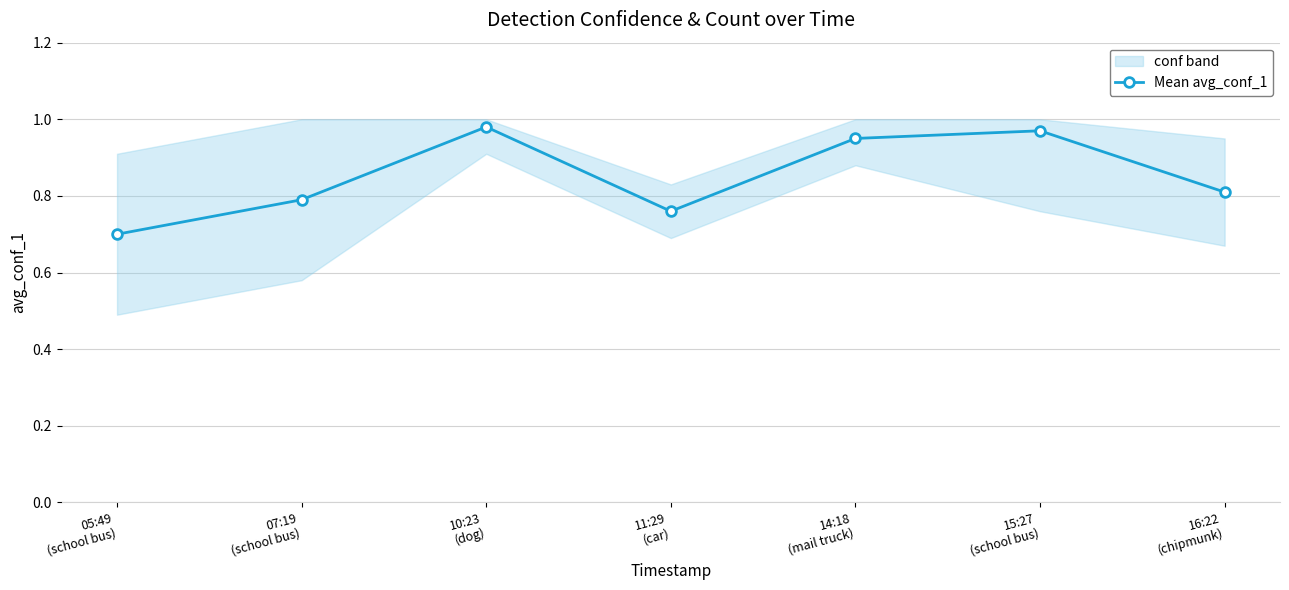

What is the label of the 2nd point from the left?

07:19
(school bus)